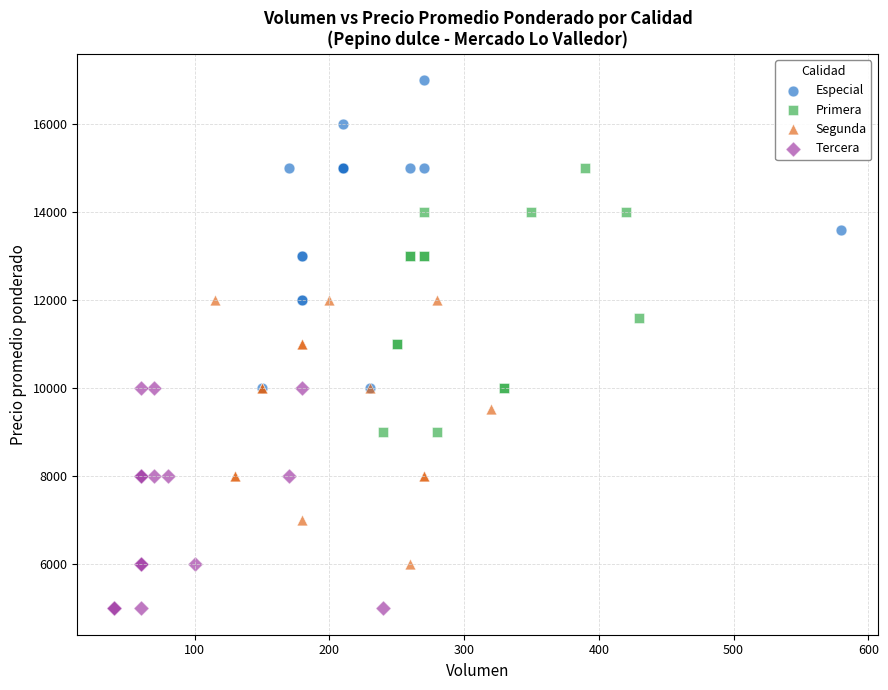

Which series contains the lowest Y value?

Tercera